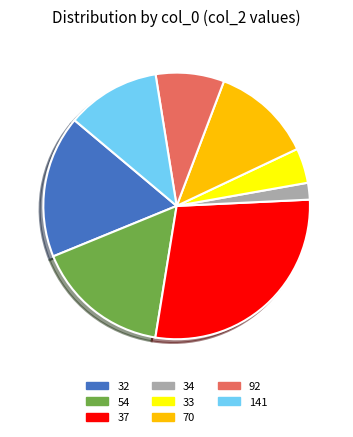

Is it true that 70 is 1% of the pie?

False